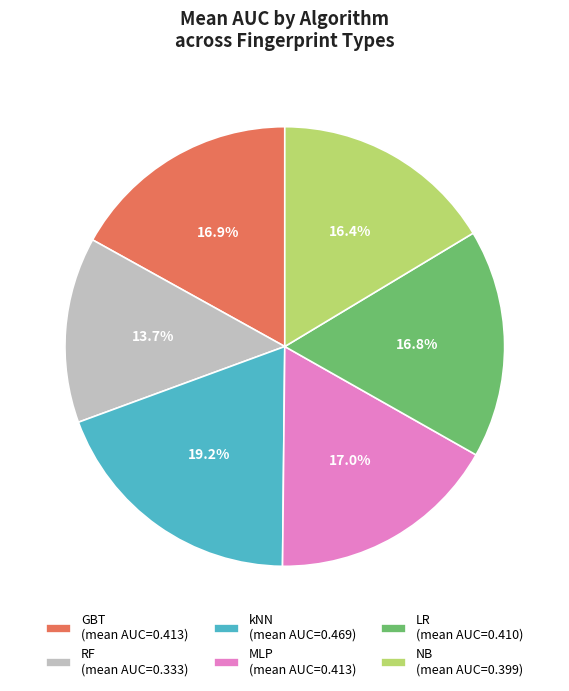

True or false: MLP accounts for 9% of the total.

False